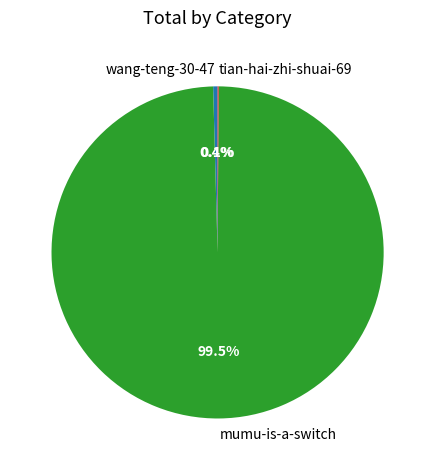

What is the majority slice?

mumu-is-a-switch